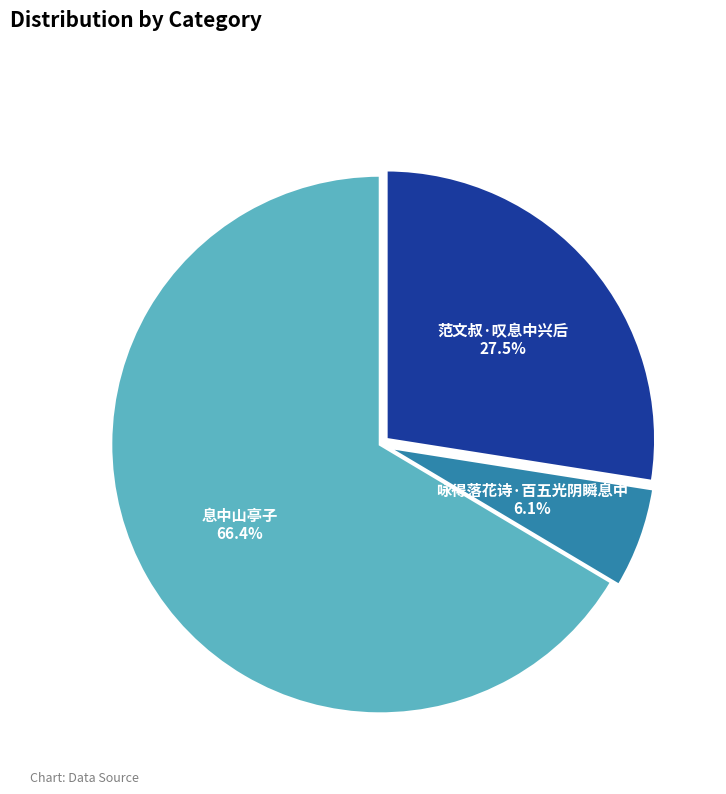

What is the smallest slice in the pie chart?

咏得落花诗·百五光阴瞬息中